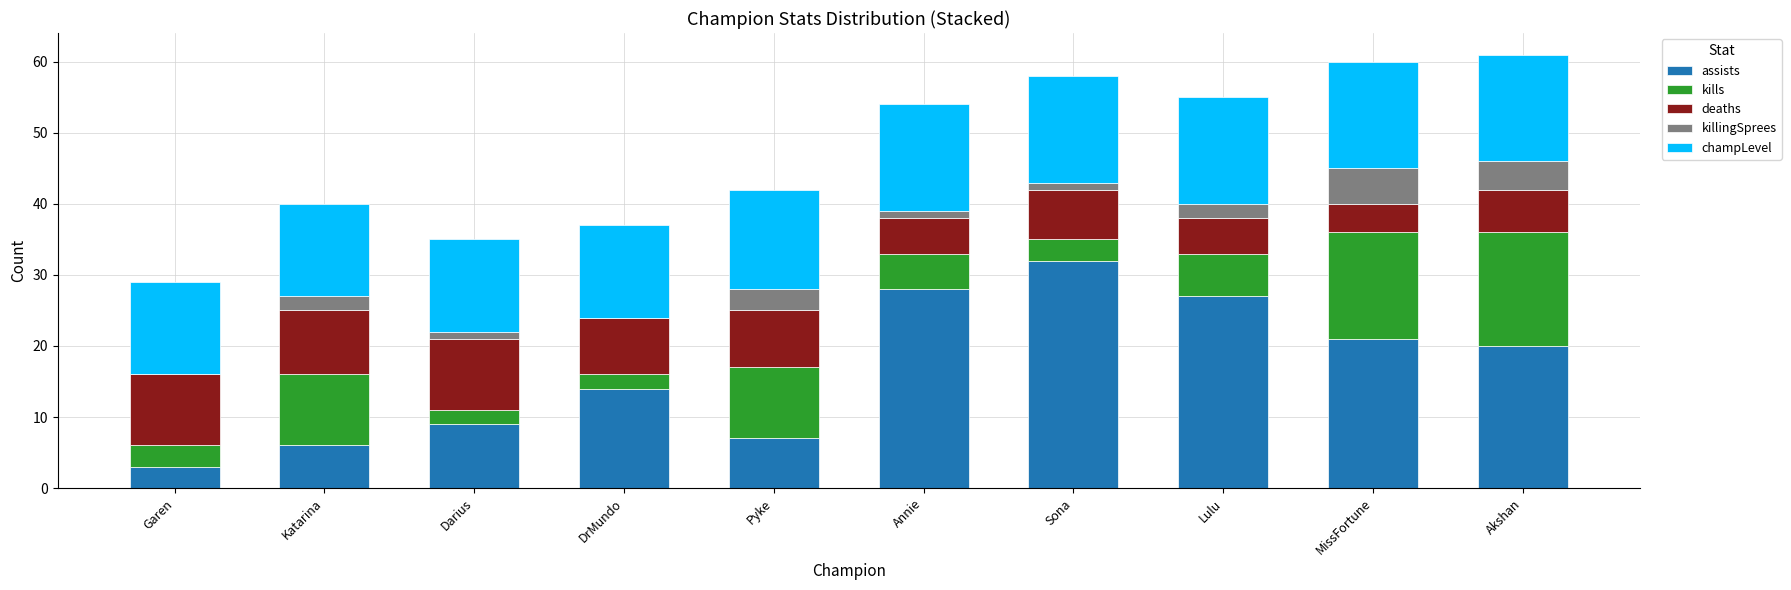

At which label does assists reach its peak?

Sona